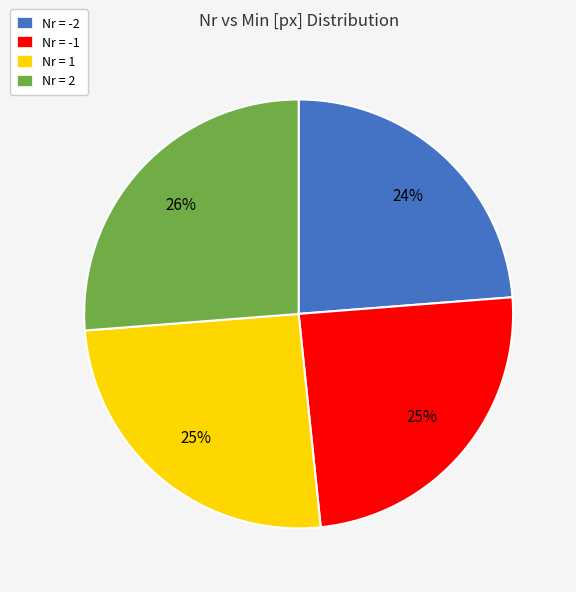

Is the sum of Nr = 2 and Nr = 1 greater than half?

Yes